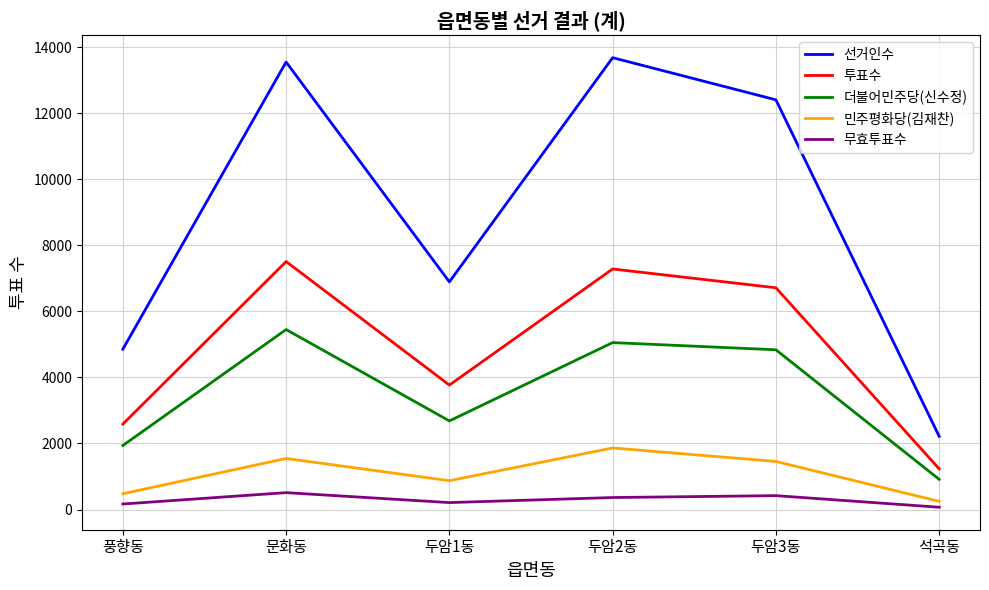

List the labels in order of 투표수 value, smallest first.

석곡동, 풍향동, 두암1동, 두암3동, 두암2동, 문화동